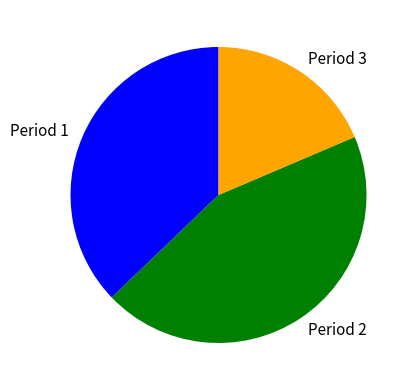

Is there any slice that represents more than half of the pie?

No